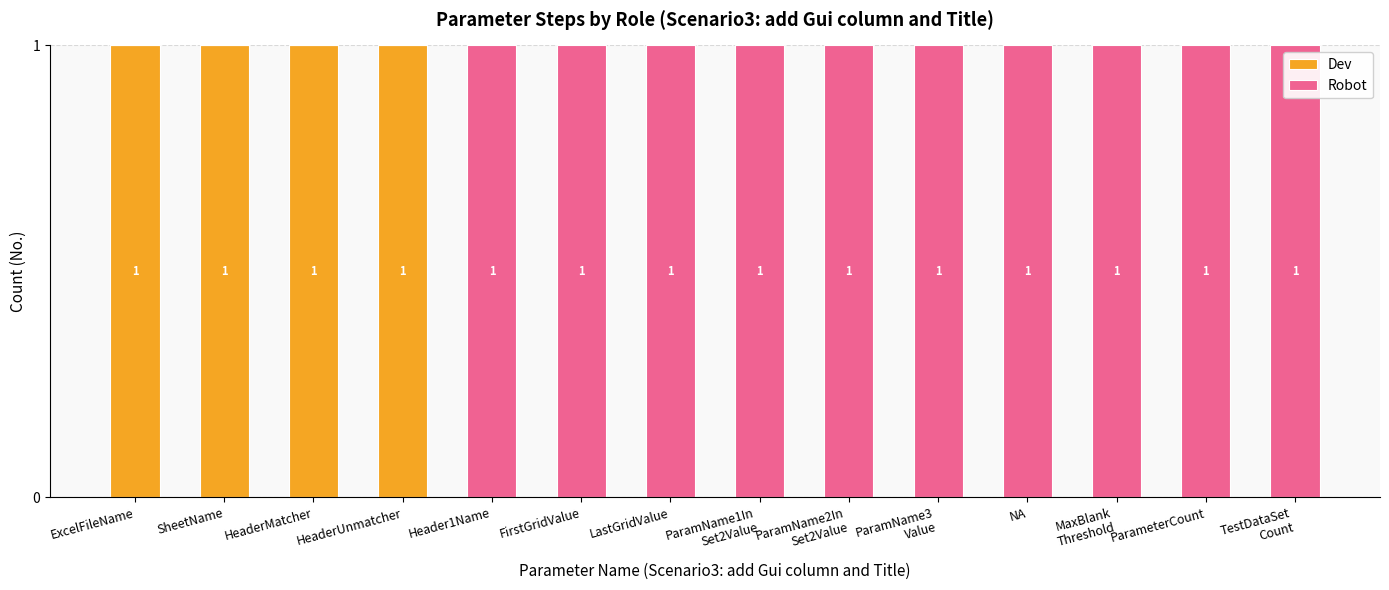

What is the sum of all Dev values?

4